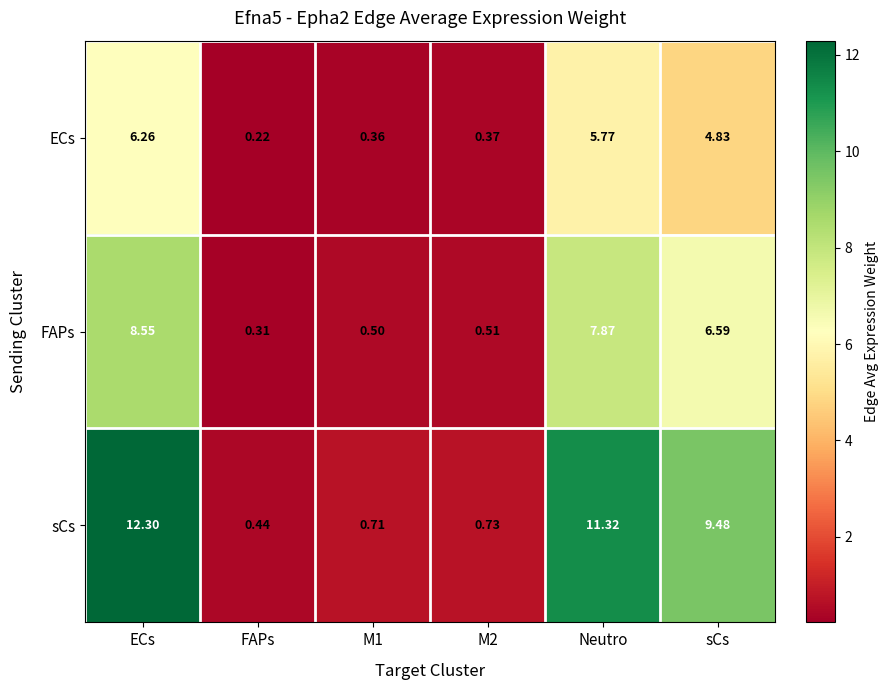

At which label does FAPs reach its minimum?

FAPs